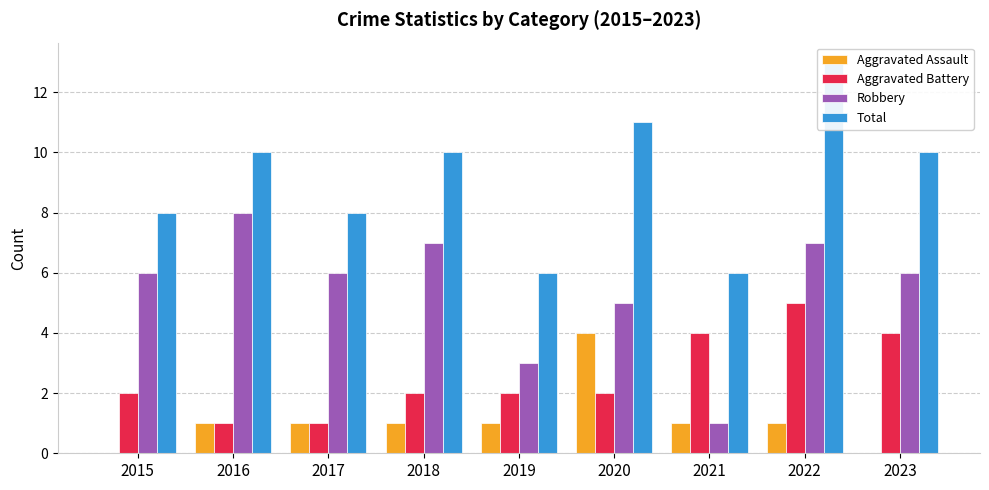

Is it true that Aggravated Battery equals 3 at 2019?

False